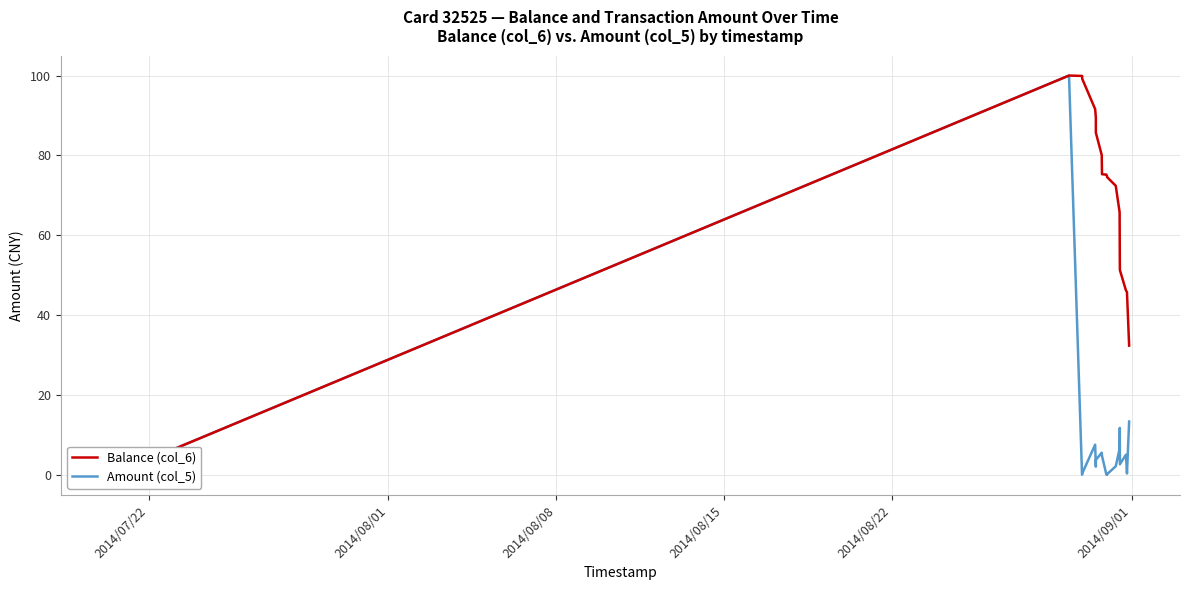

Between 2014/07/22 and 2014/08/08, which series saw the biggest shift?

Balance (col_6)